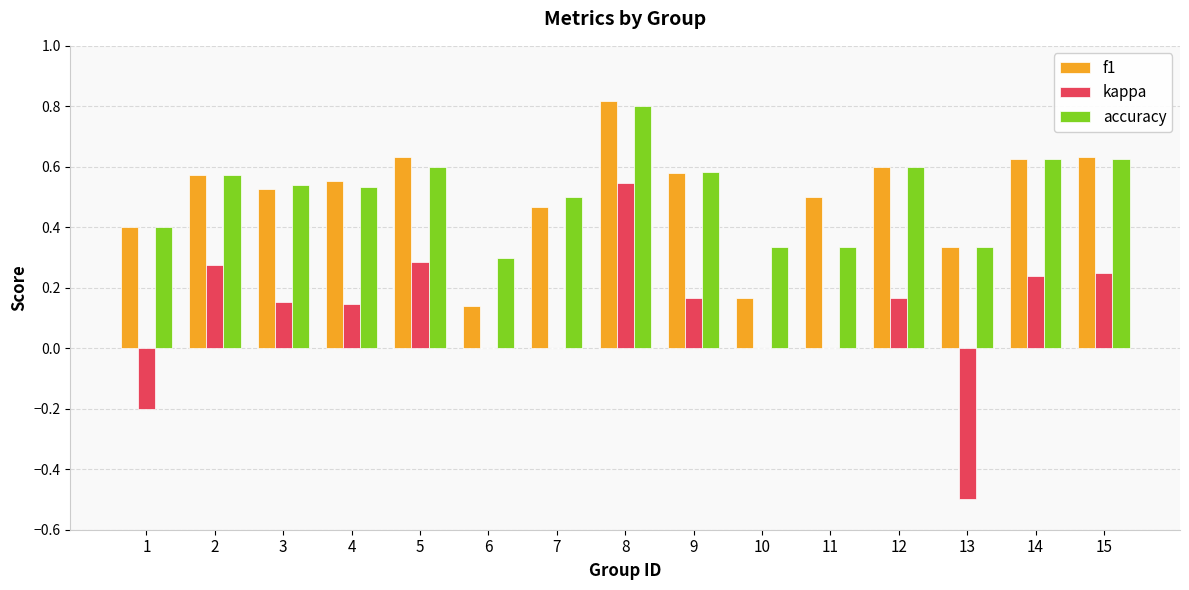

Count the f1 values in the range 0 to 1.

15